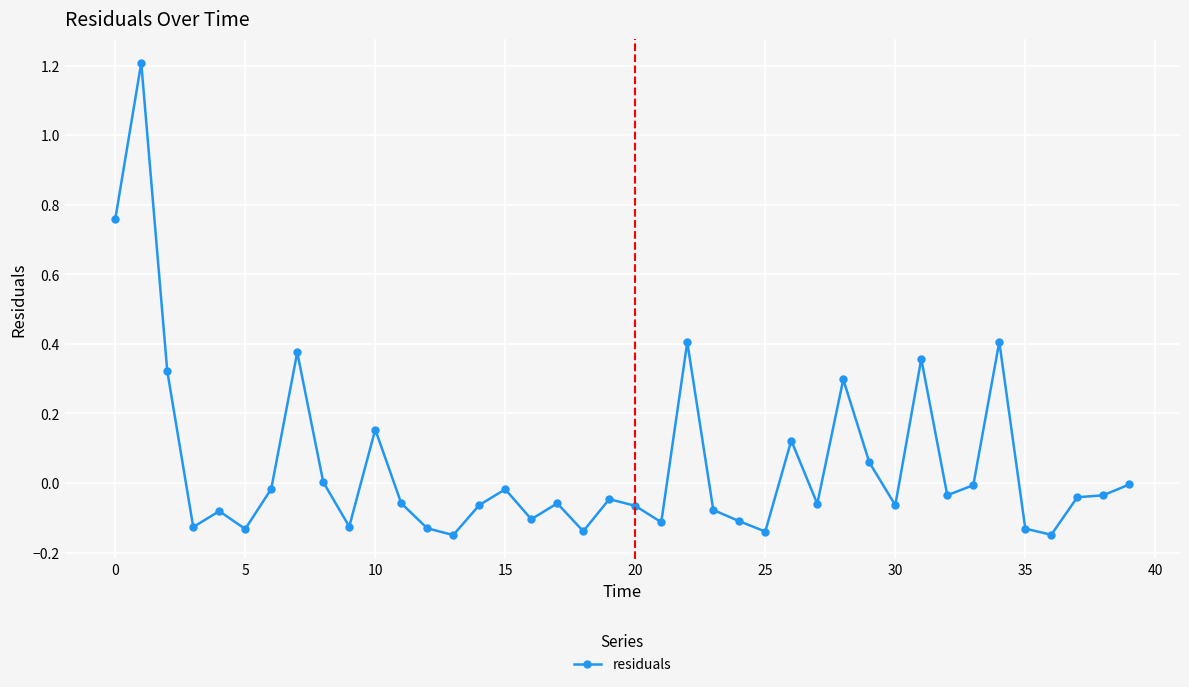

How many categories are shown in the chart?

40